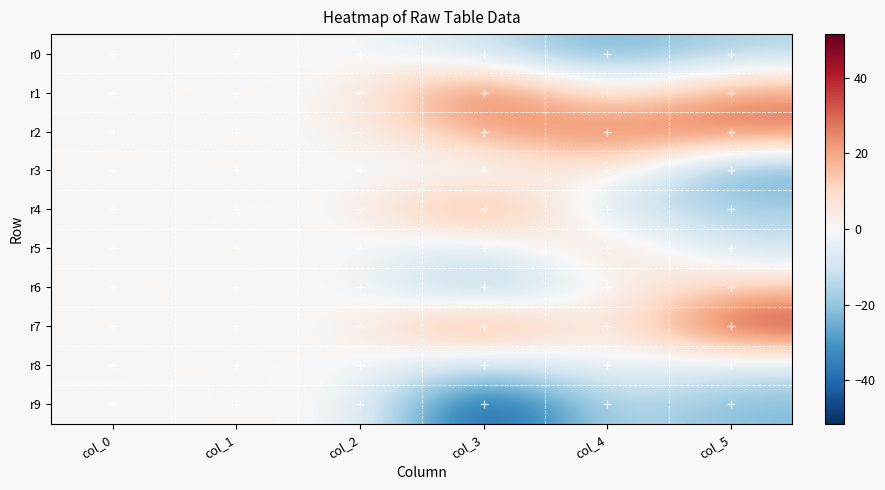

What is the smallest value displayed?

-51.6